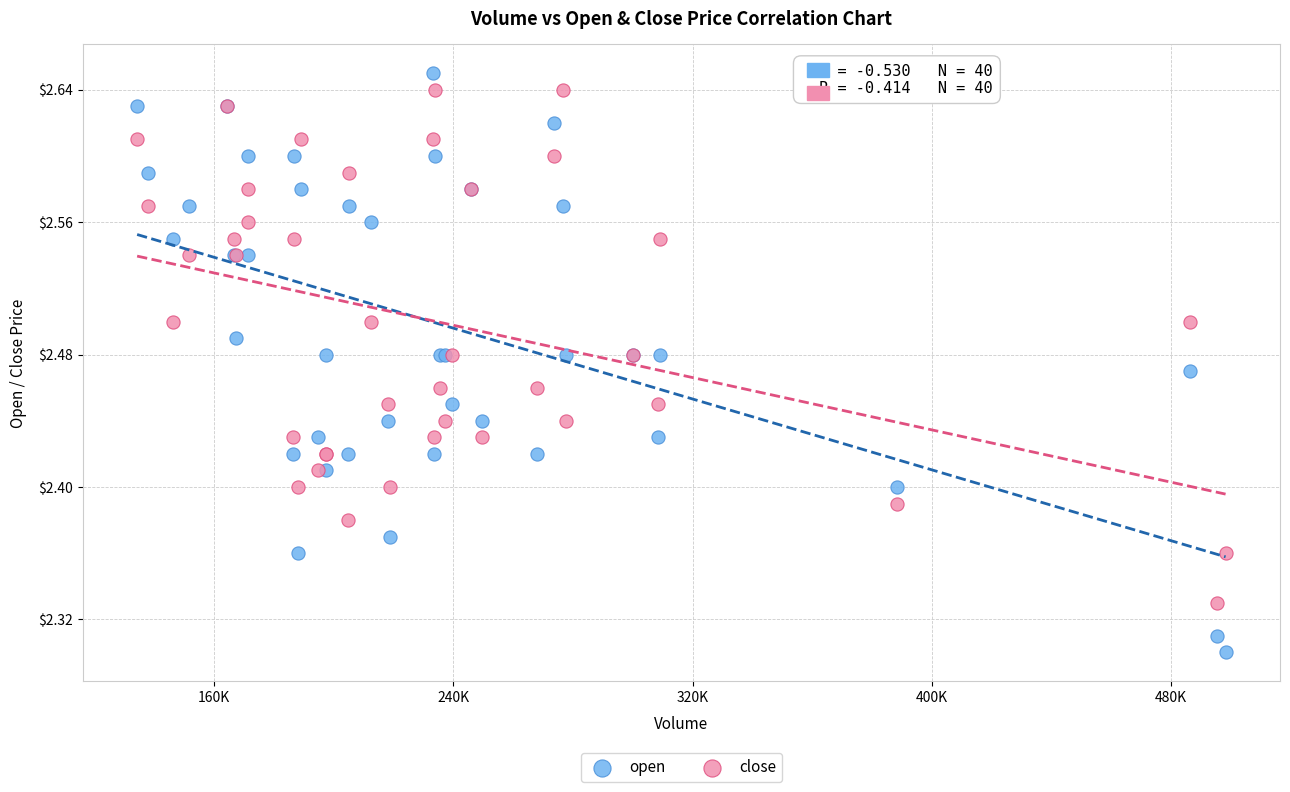

Which series contains the lowest Y value?

open